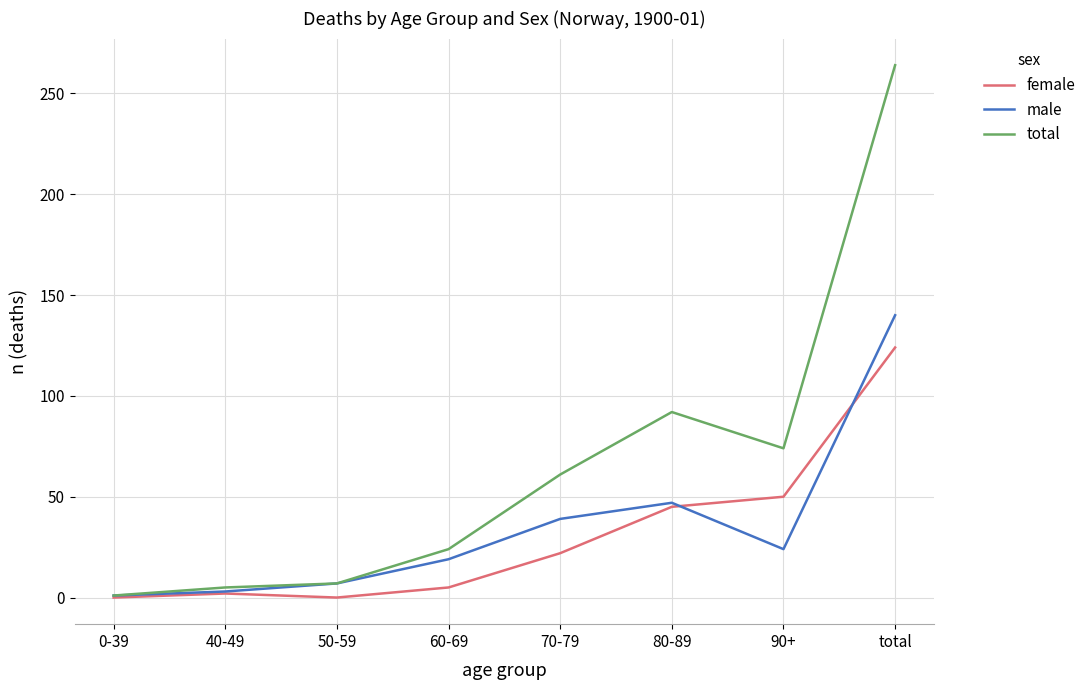

What is the sum of all total values?

528